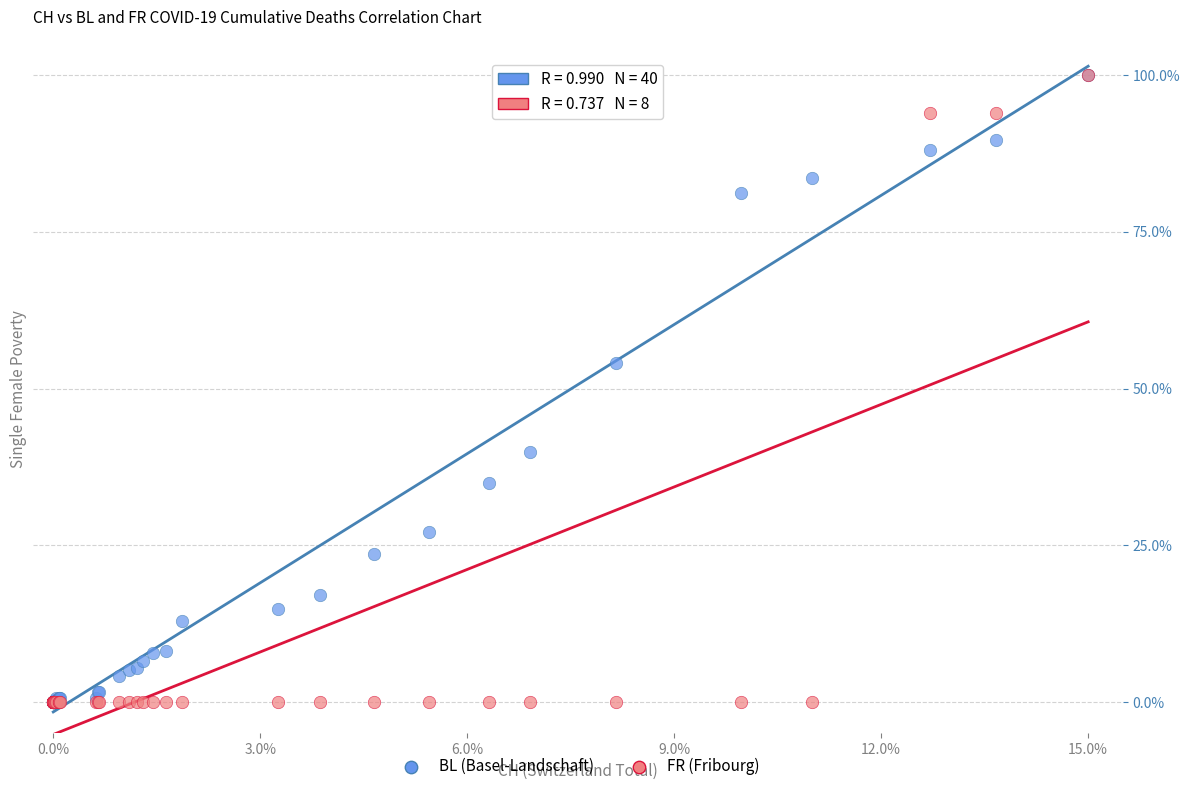

In the BL (Basel-Landschaft) series, what Y value is closest to 50?

54.0